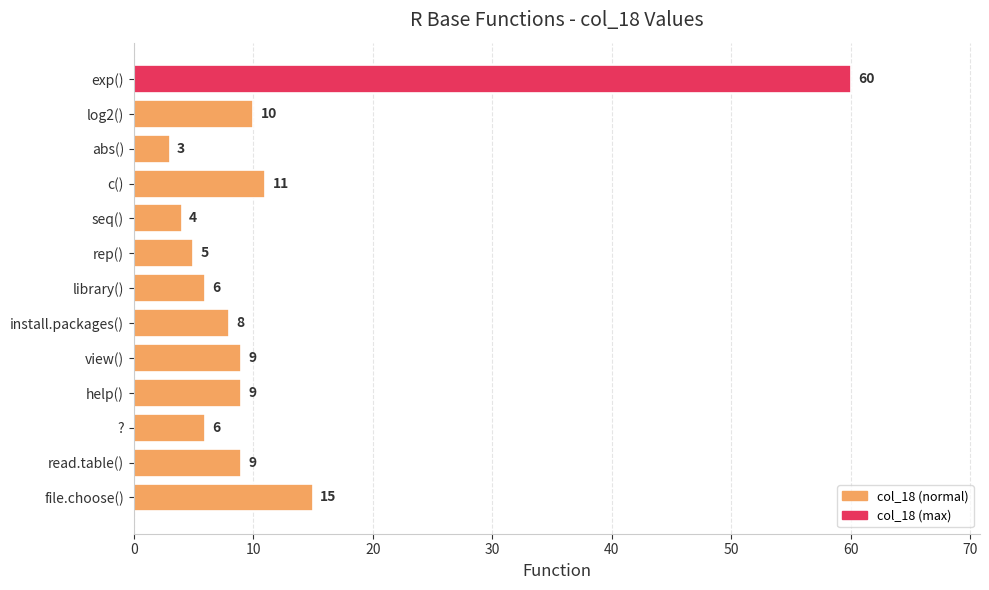

Reading top to bottom, extract all data points from this chart.

60	10	3	11	4	5	6	8	9	9	6	9	15